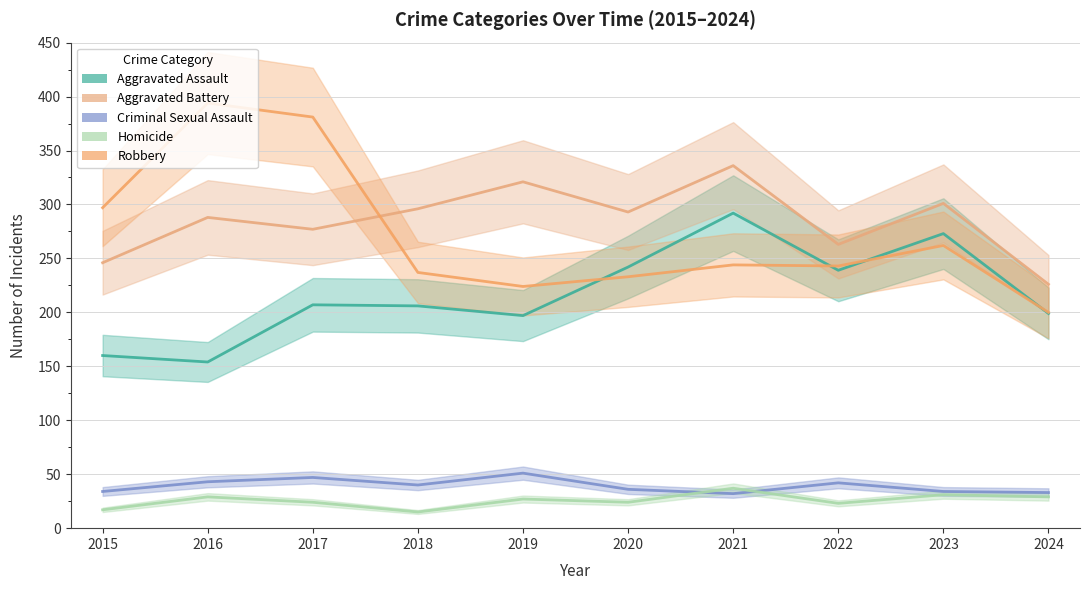

At which label is Robbery closest to 297?

2015